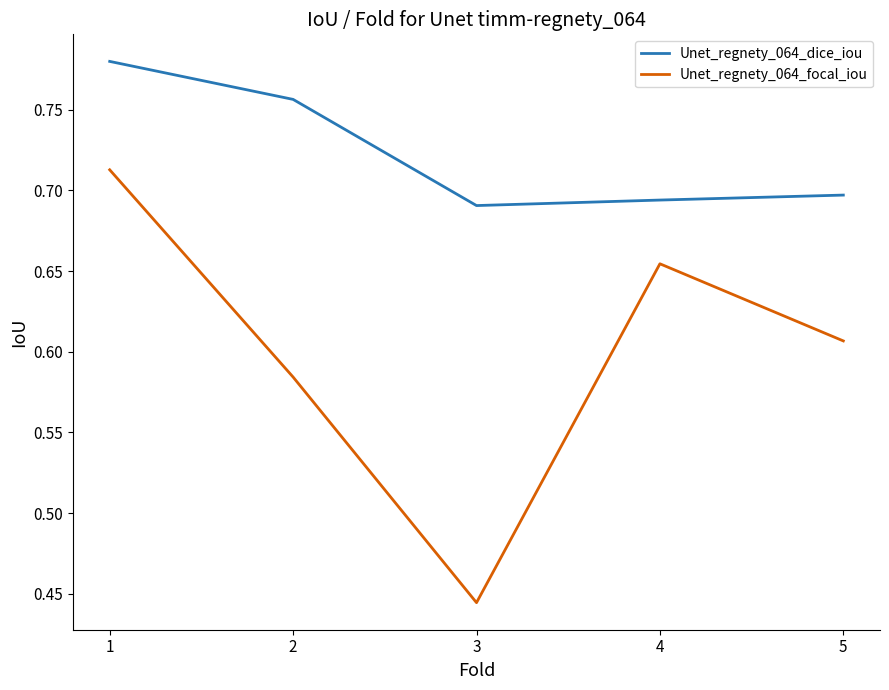

List the series in order of their overall mean, highest first.

Unet_regnety_064_dice_iou, Unet_regnety_064_focal_iou